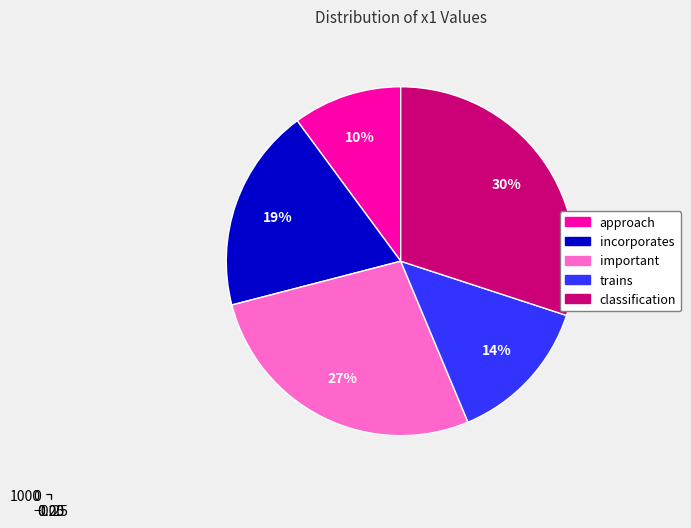

To the nearest percent, what portion does important represent?

27%